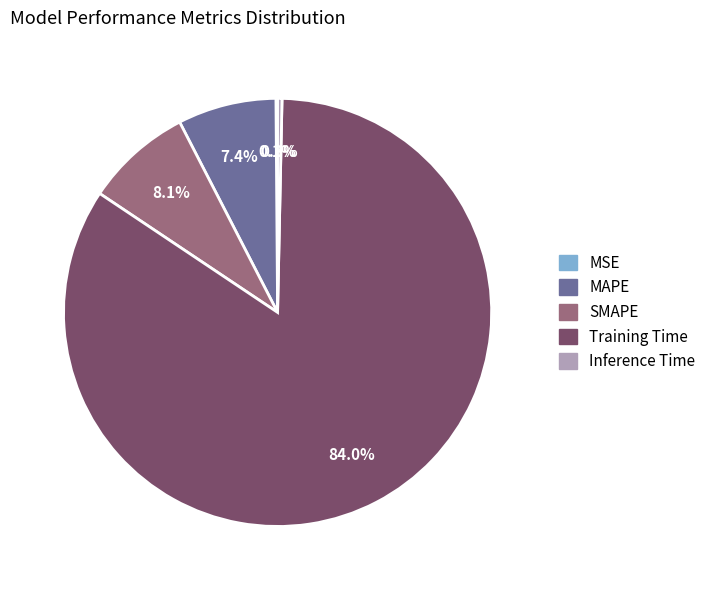

How much of the chart is everything except MAPE?

92.6%